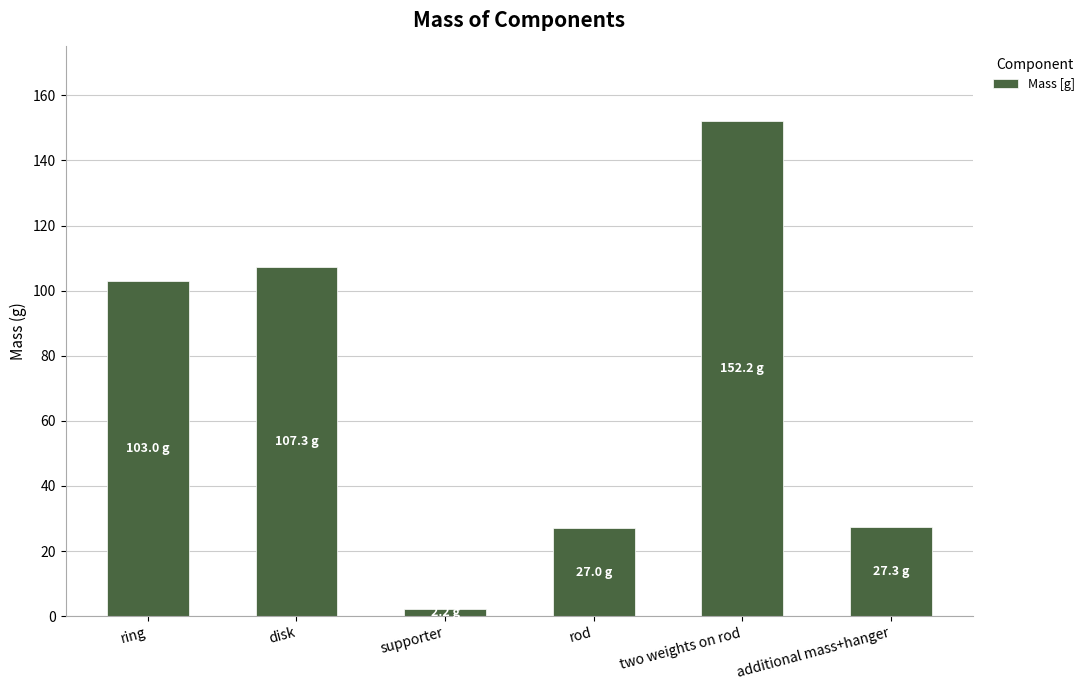

Does the chart contain stacked bars?

No